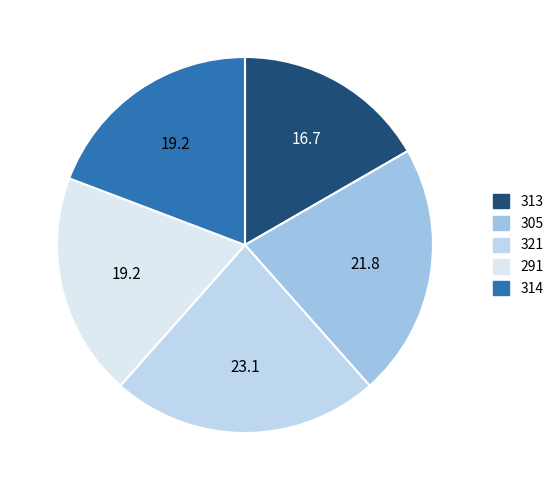

Count the number of slices in the pie.

5